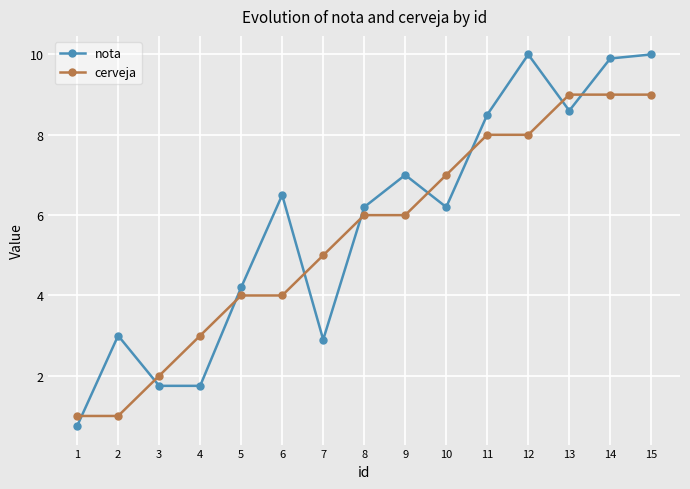

Reading left to right, list all the values displayed in this chart.

nota: 0.8	3.0	1.8	1.8	4.2	6.5	2.9	6.2	7.0	6.2	8.5	10.0	8.6	9.9	10.0
cerveja: 1.0	1.0	2.0	3.0	4.0	4.0	5.0	6.0	6.0	7.0	8.0	8.0	9.0	9.0	9.0